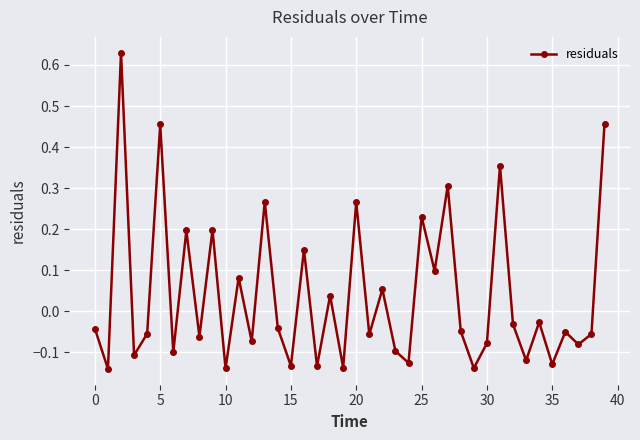

True or false: there are more than 0 points higher than both neighbors.

True